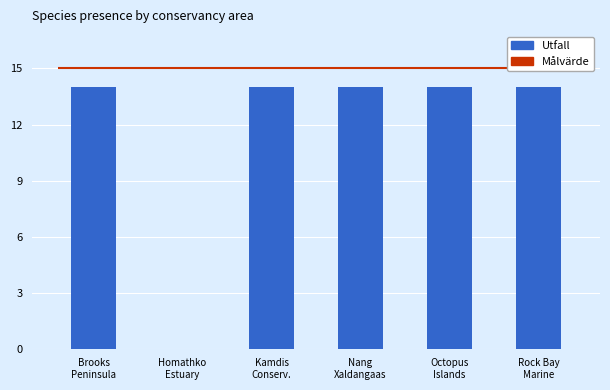

At which category does the chart reach its minimum across all series?

Homathko
Estuary